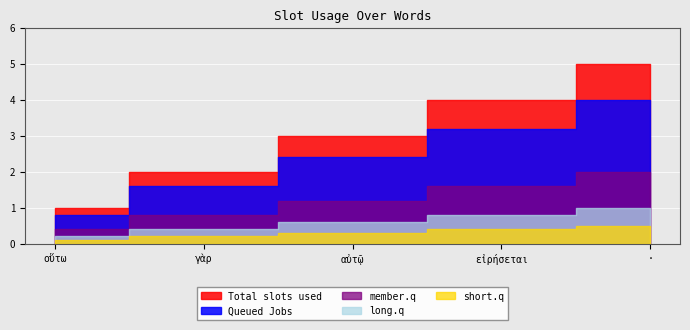

Which has a higher value, γὰρ or οὕτω?

γὰρ